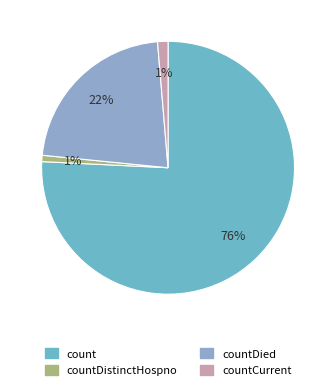

What is the largest slice in the pie chart?

count